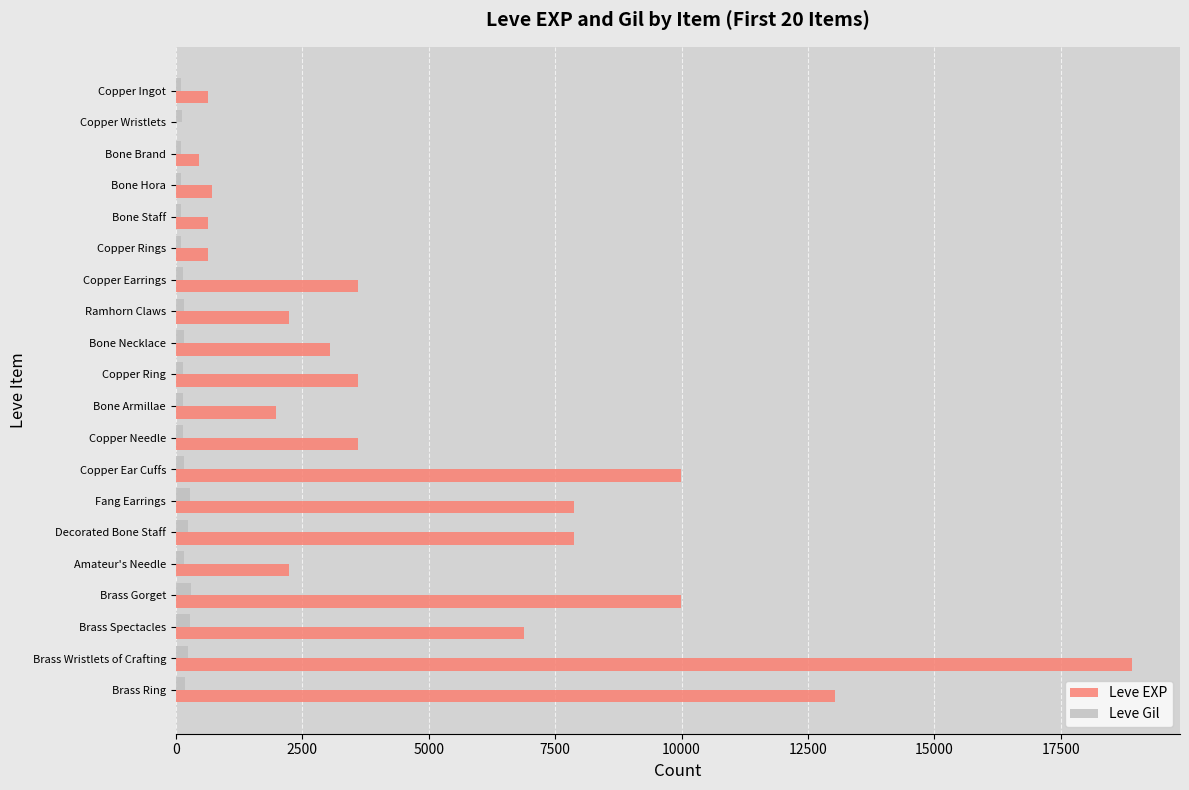

Is it true that Leve EXP equals 4795 at Bone Necklace?

False